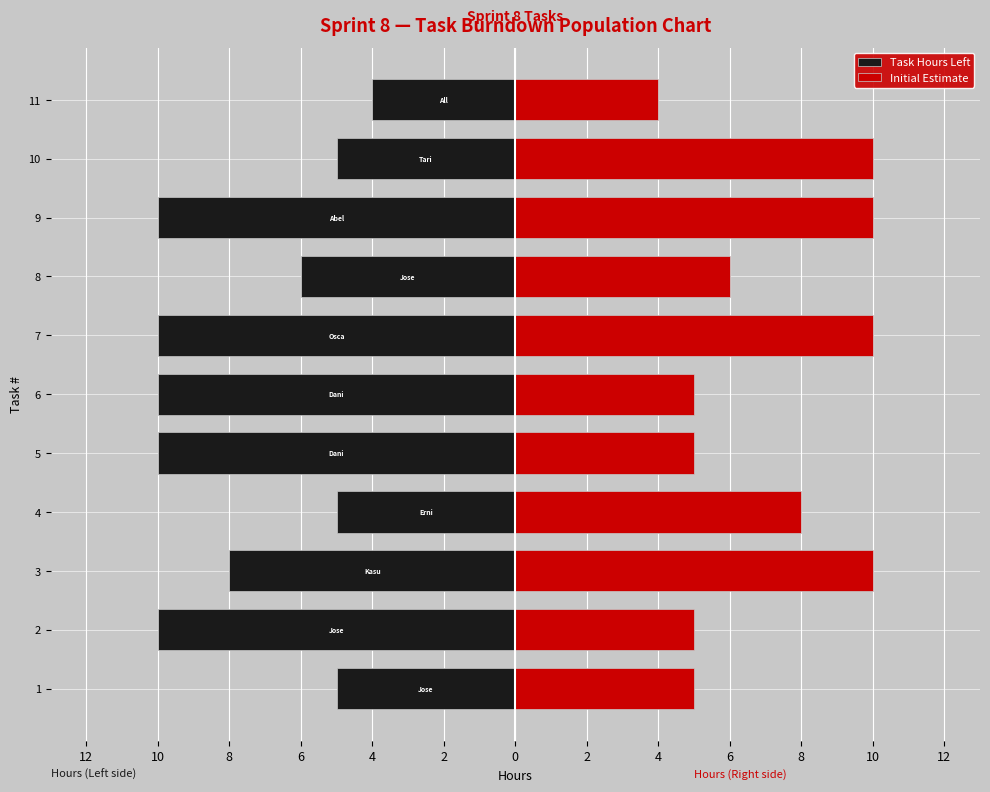

Reading left to right, transcribe all the data shown in this chart.

Task Hours Left: -5	-10	-8	-5	-10	-10	-10	-6	-10	-5	-4
Initial Estimate: 5	5	10	8	5	5	10	6	10	10	4